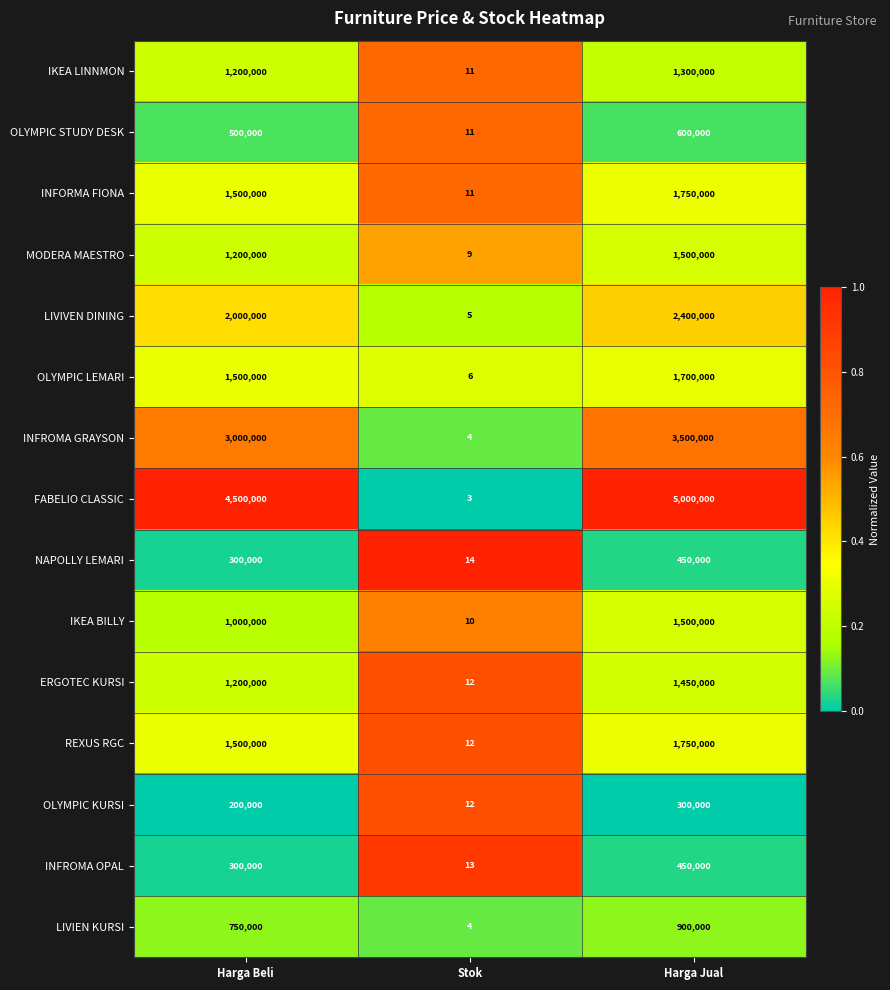

Between Harga Beli and Stok, which series saw the biggest shift?

FABELIO CLASSIC